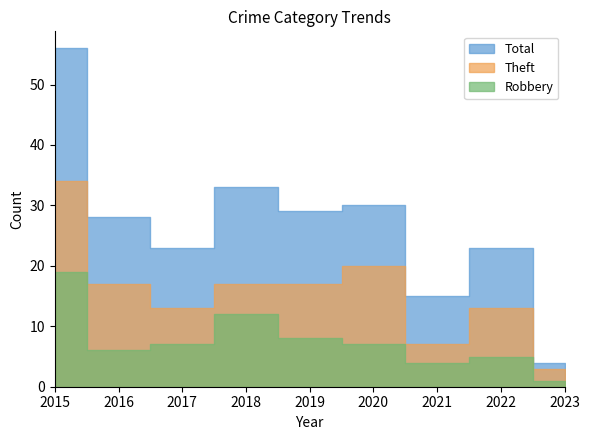

Which series has the widest spread of values?

Total